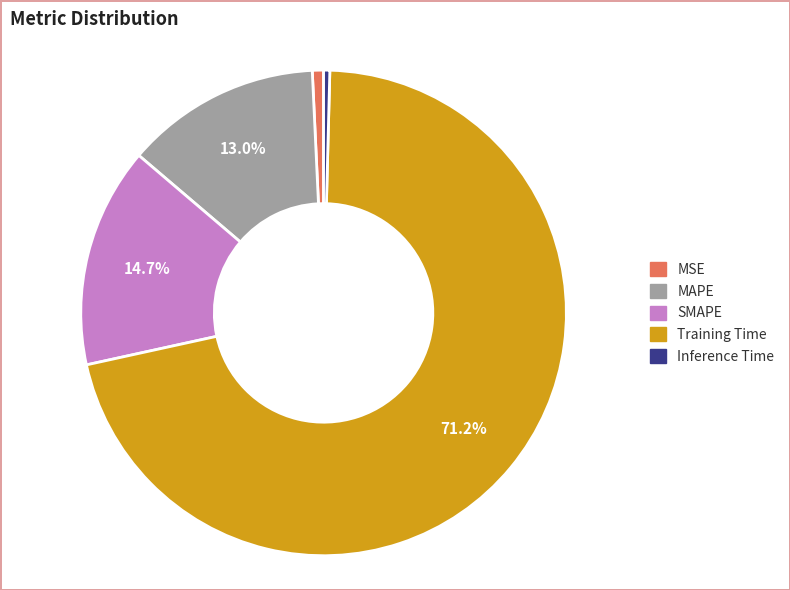

Do SMAPE and Inference Time together represent more than half of the pie?

No